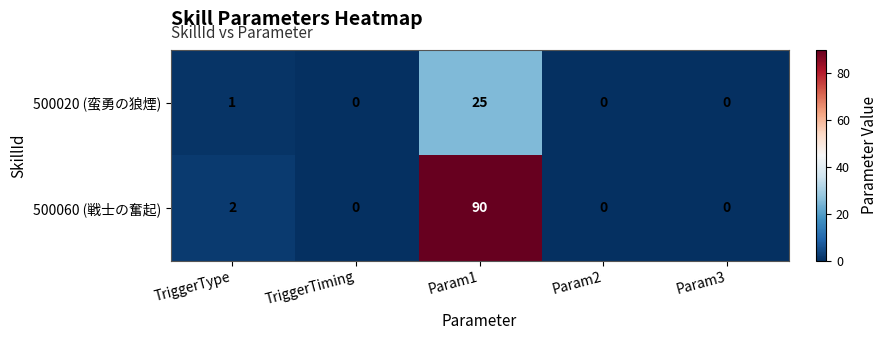

Which label corresponds to the largest value in the chart?

Param1